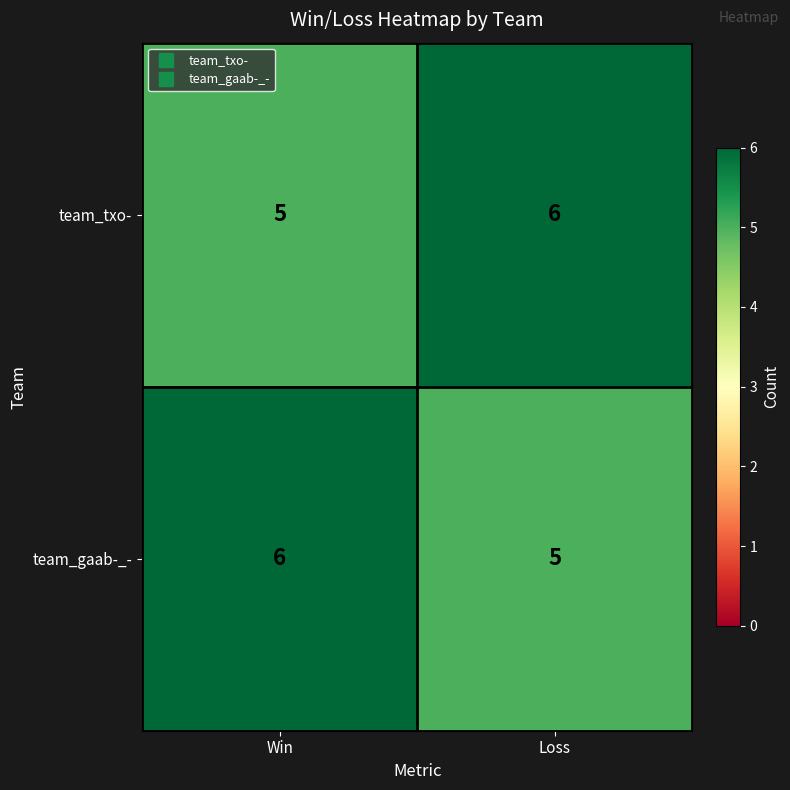

Where is team_txo- nearest to the value 5?

Win